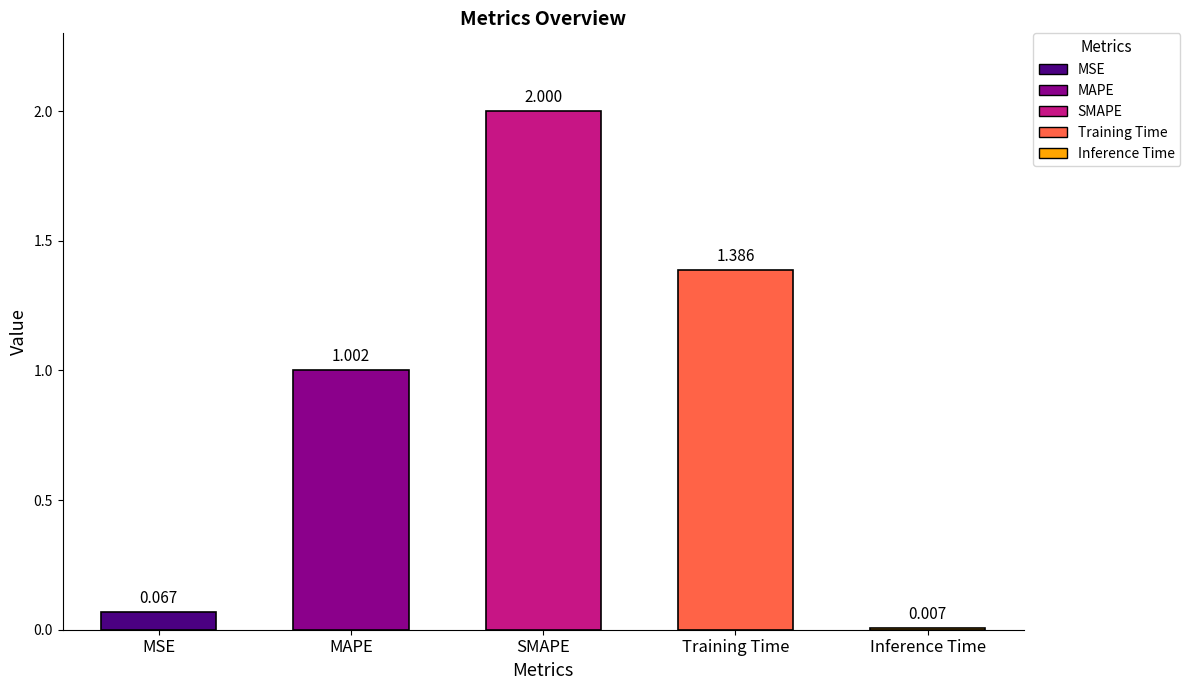

What is the greatest value displayed?

2.0